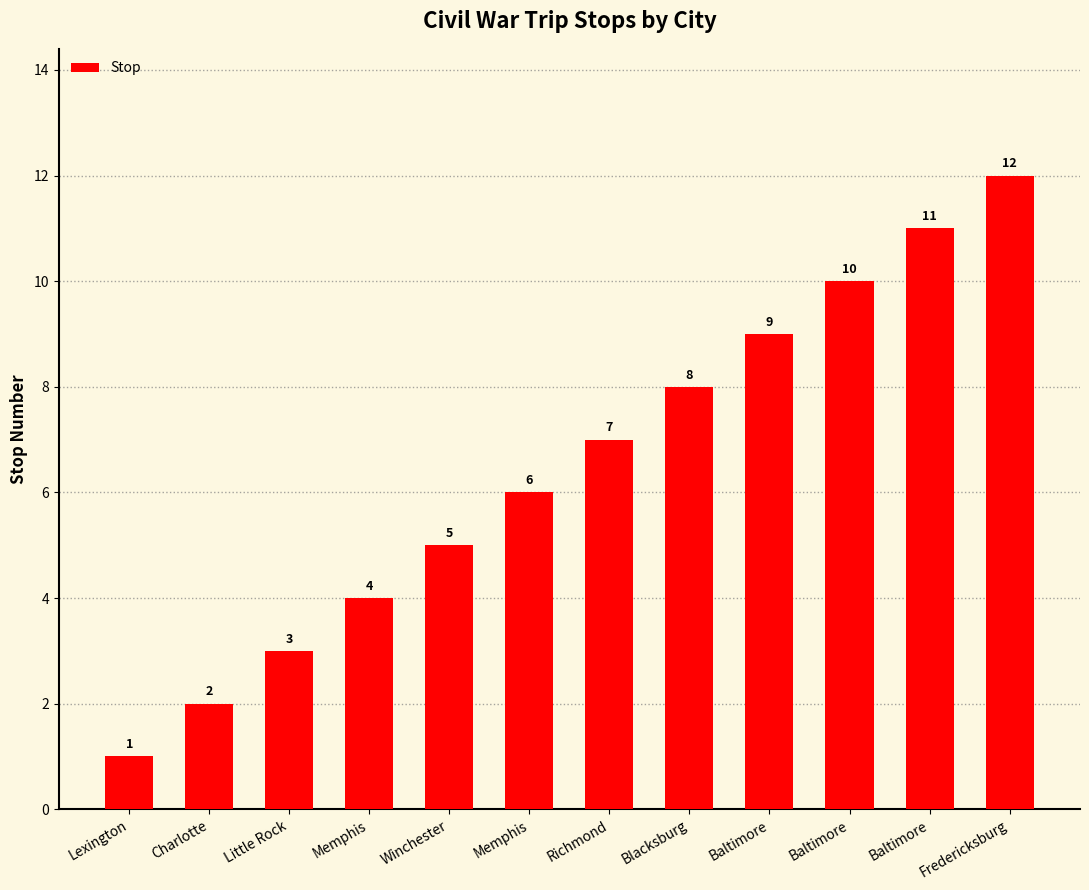

What is the maximum value shown in the chart?

12